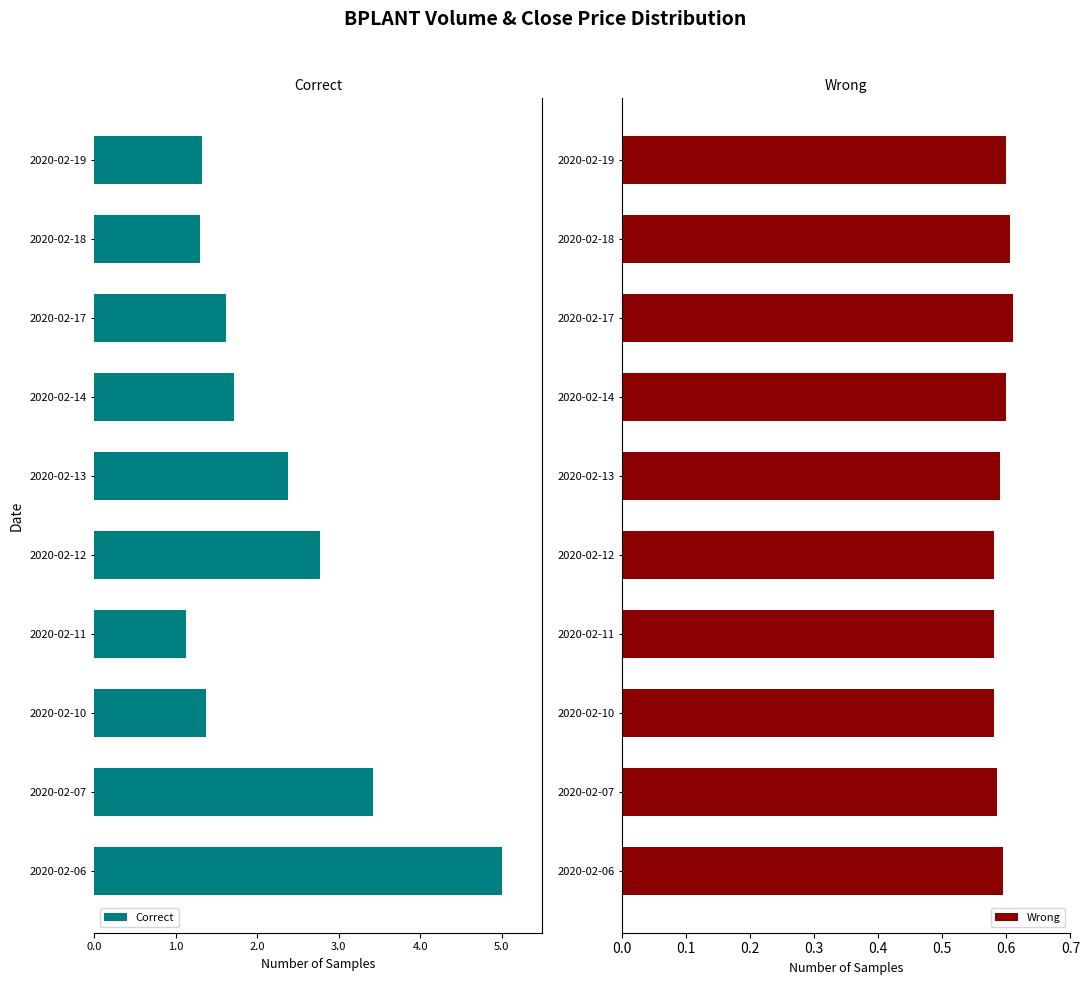

The Wrong series shows 0.6 at 2020-02-14. True or false?

True